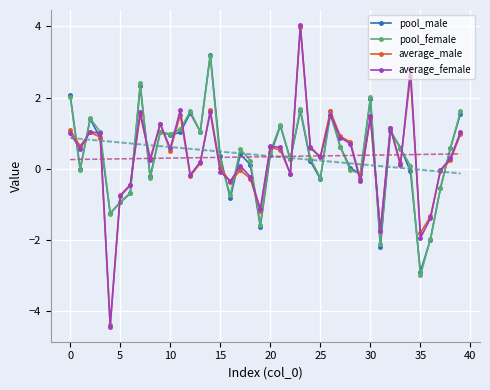

At which label does pool_female reach its minimum?

35